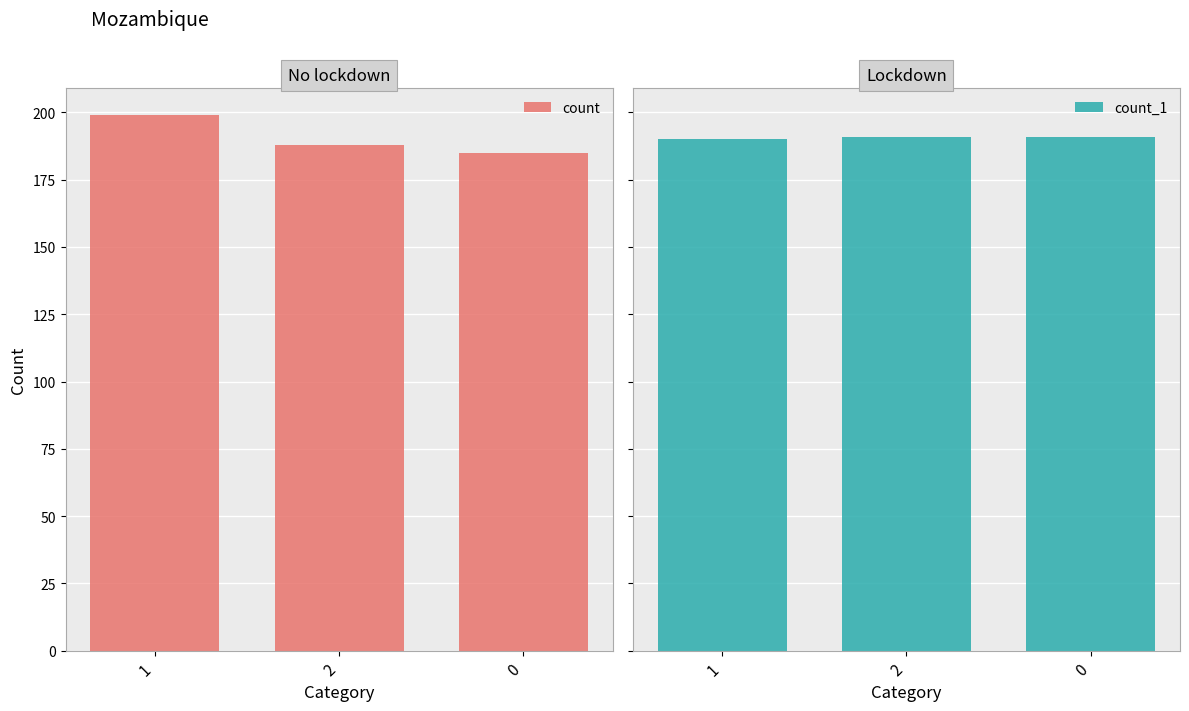

Is it true that count_1 equals 191 at 0?

True